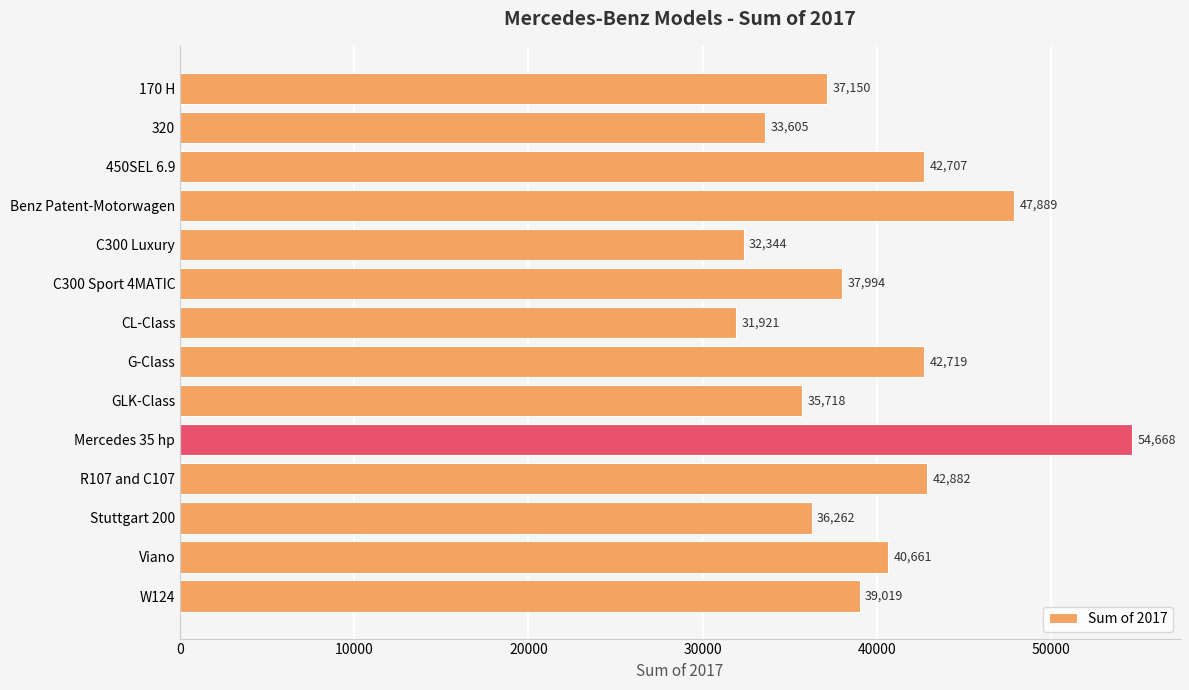

List the labels in order of value, smallest first.

CL-Class, C300 Luxury, 320, GLK-Class, Stuttgart 200, 170 H, C300 Sport 4MATIC, W124, Viano, 450SEL 6.9, G-Class, R107 and C107, Benz Patent-Motorwagen, Mercedes 35 hp